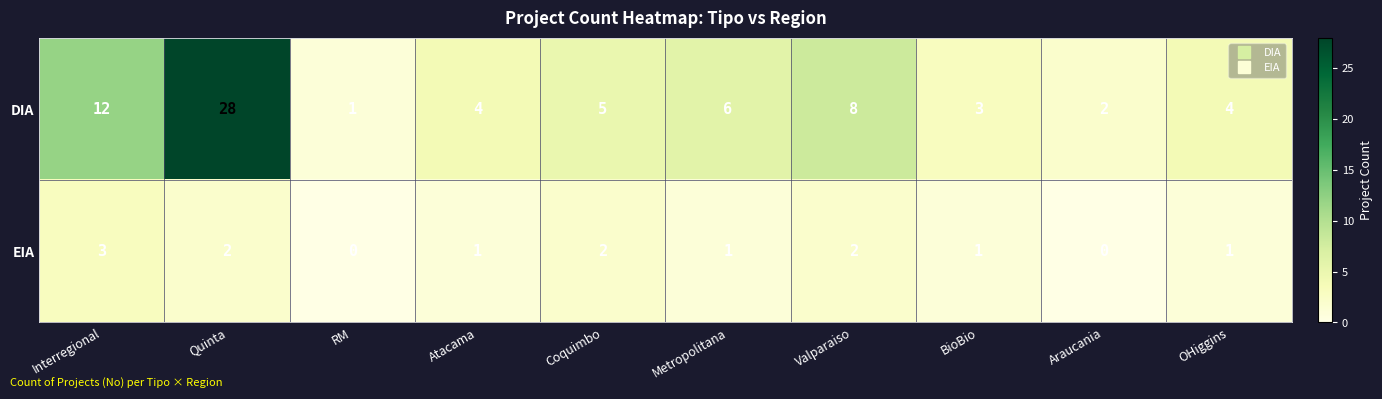

Reading right to left, extract all data points from this chart.

DIA: 4	2	3	8	6	5	4	1	28	12
EIA: 1	0	1	2	1	2	1	0	2	3